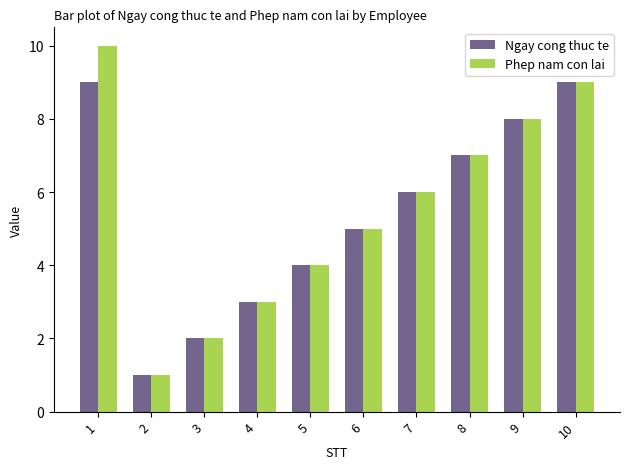

Reading left to right, list all the values displayed in this chart.

Ngay cong thuc te: 1=9	2=1	3=2	4=3	5=4	6=5	7=6	8=7	9=8	10=9
Phep nam con lai: 1=10	2=1	3=2	4=3	5=4	6=5	7=6	8=7	9=8	10=9